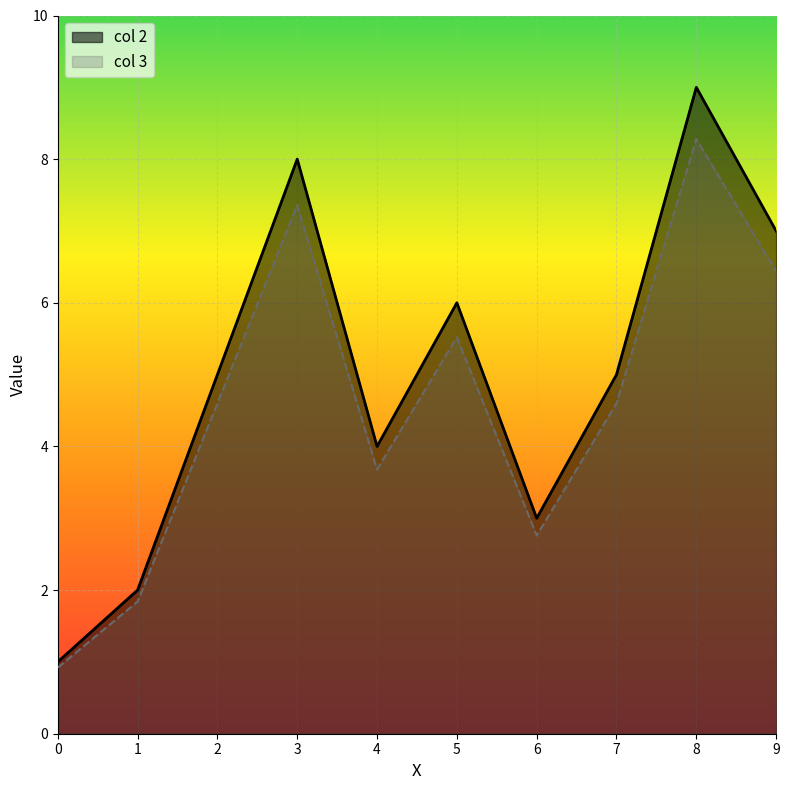

Reading right to left, what are all the values shown in this chart?

col 2: 9=7.0	8=9.0	7=5.0	6=3.0	5=6.0	4=4.0	3=8.0	2=5.0	1=2.0	0=1.0
col 3: 9=6.4	8=8.3	7=4.6	6=2.8	5=5.5	4=3.7	3=7.4	2=4.6	1=1.8	0=0.9